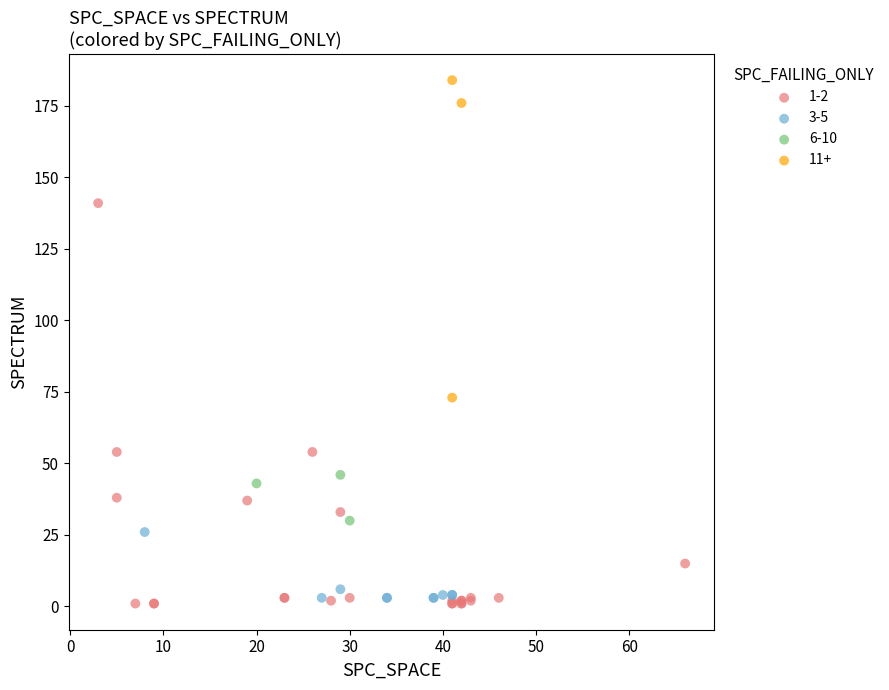

Which series has the largest Y range (max minus min)?

1-2